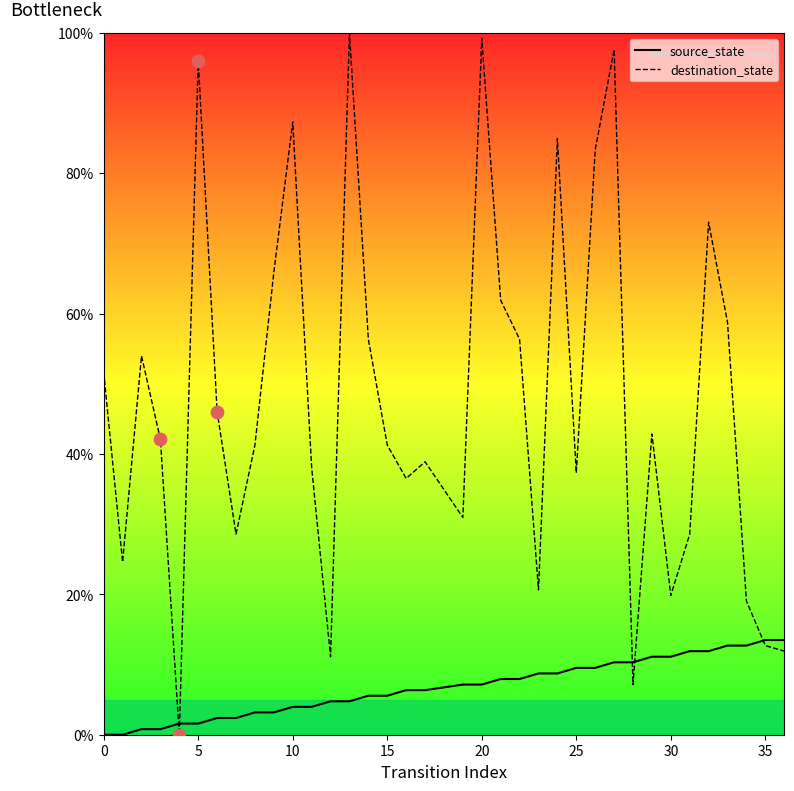

What are all the series names shown in the legend?

source_state, destination_state